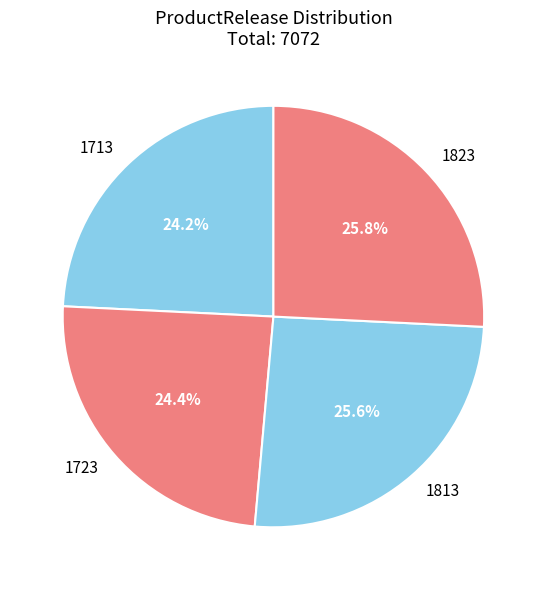

What percentage is NOT represented by 1723?

75.6%